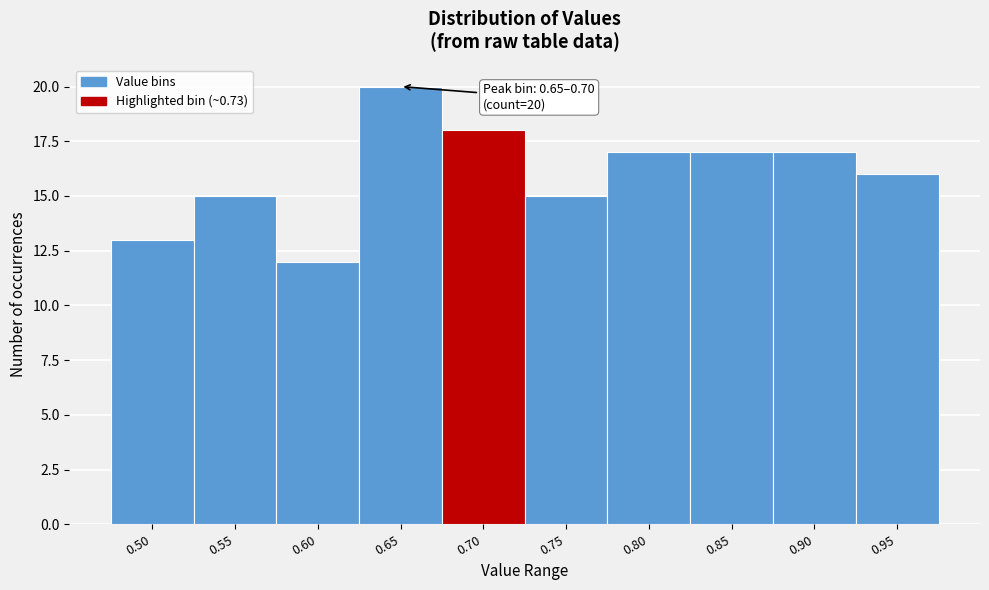

Reading left to right, list all the values displayed in this chart.

13	15	12	20	18	15	17	17	17	16